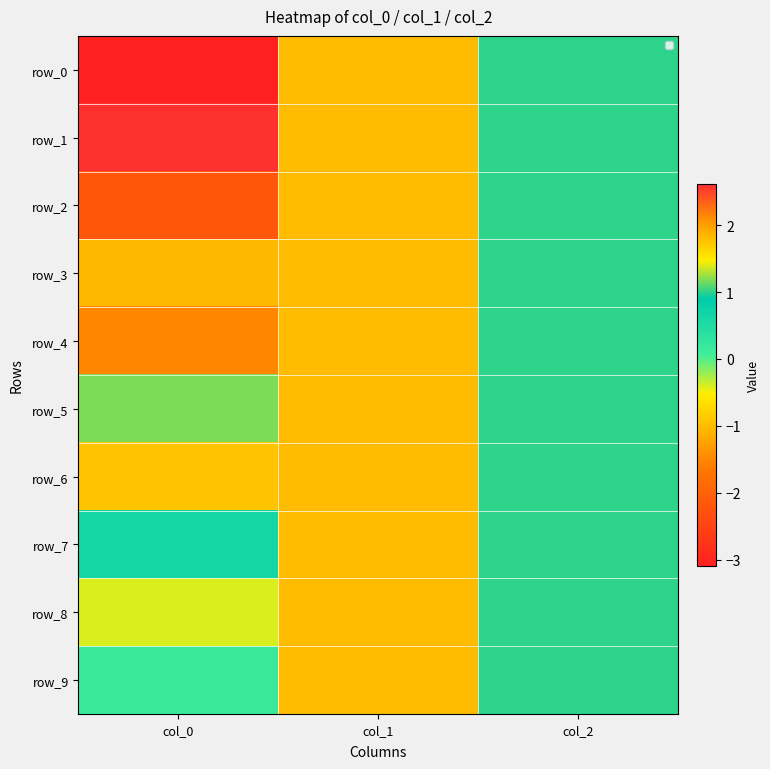

True or false: row_5 has a value of 0.8 at col_0.

False